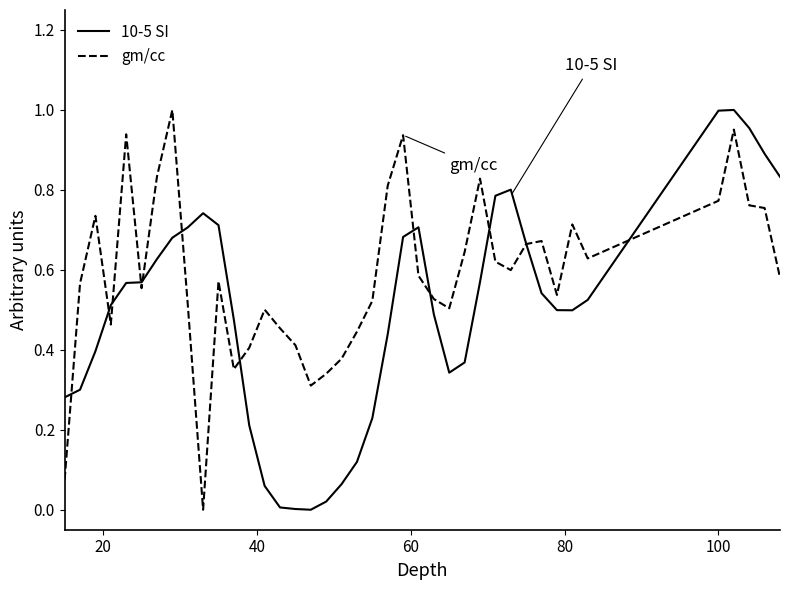

Rank the series by their average value, from lowest to highest.

10-5 SI, gm/cc